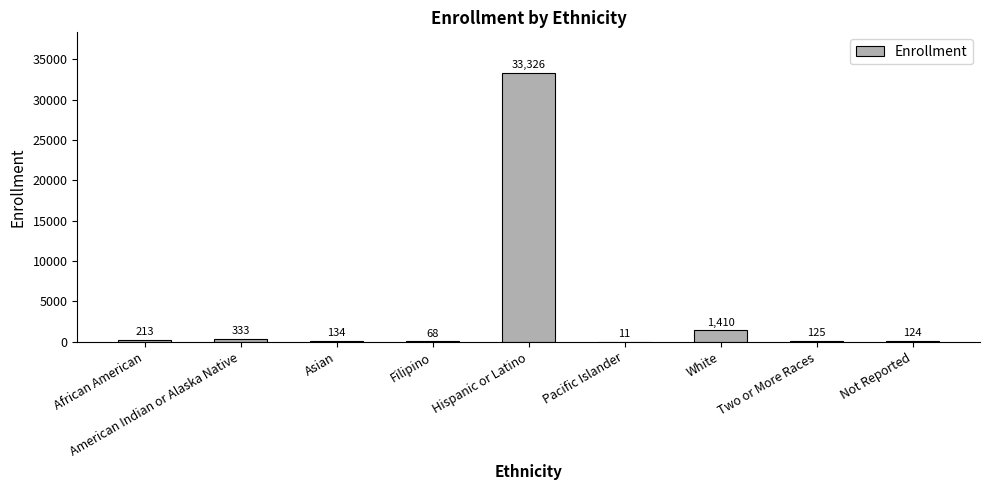

What is the sum of the values at Not Reported and African American?

337